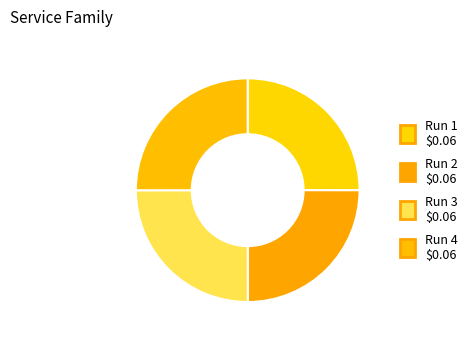

True or false: Run 1 accounts for 25% of the total.

True